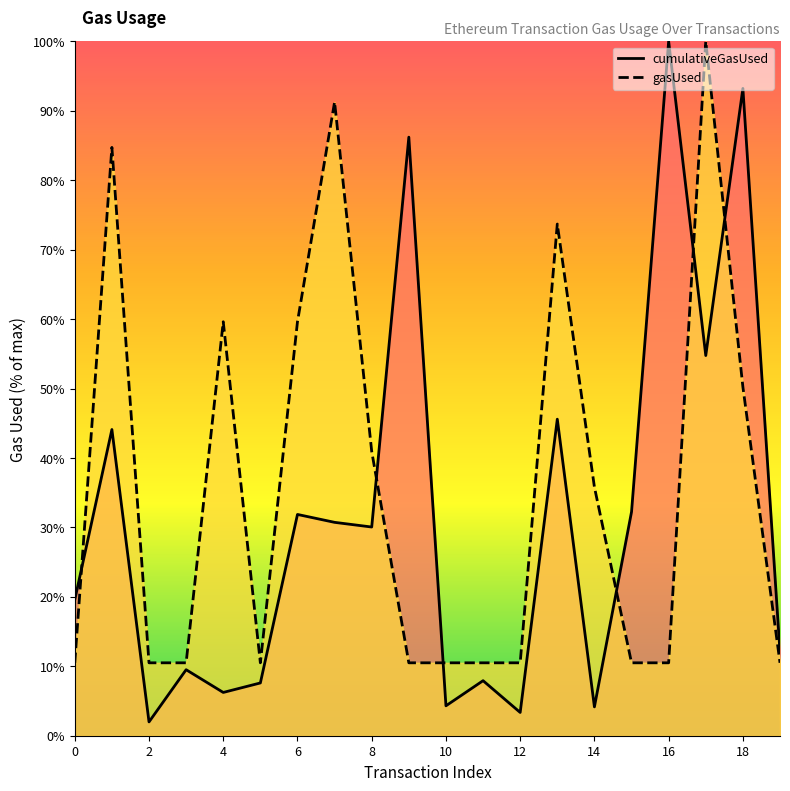

What are all the series names shown in the legend?

cumulativeGasUsed, gasUsed